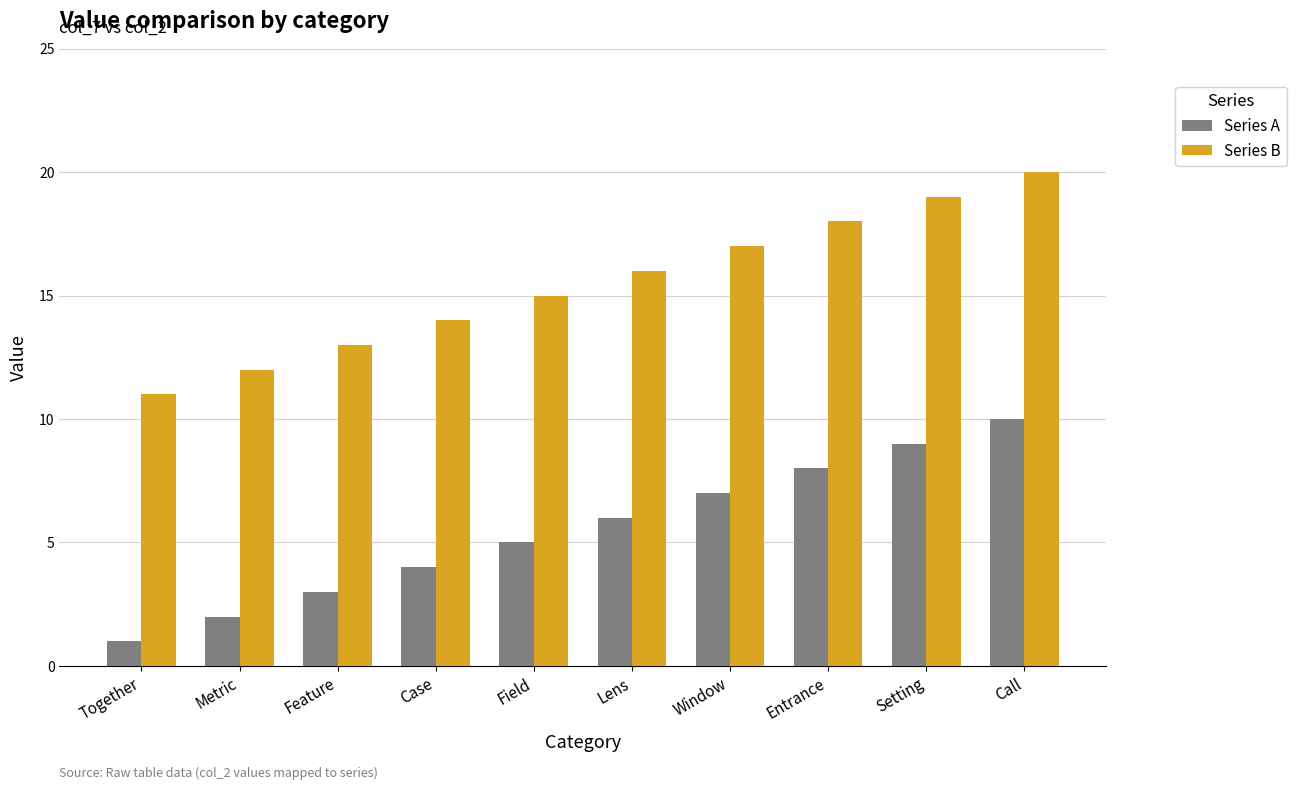

Which label corresponds to the smallest value in the chart?

Together